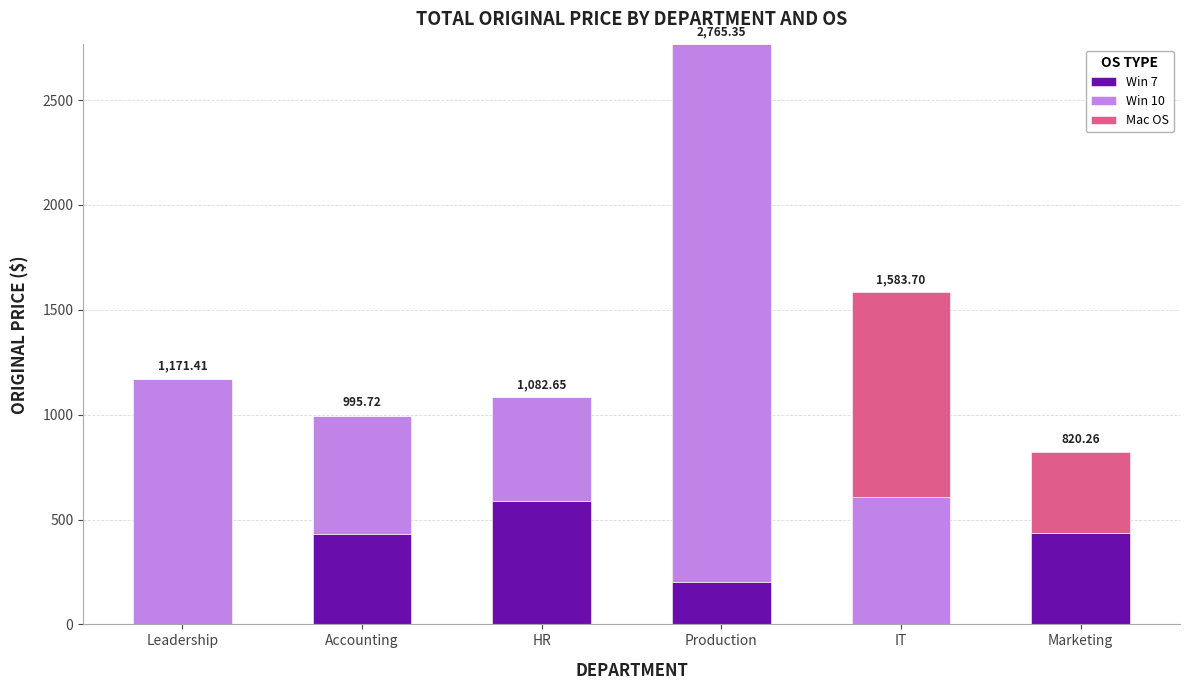

Which category has the highest value in the Win 7 series?

HR